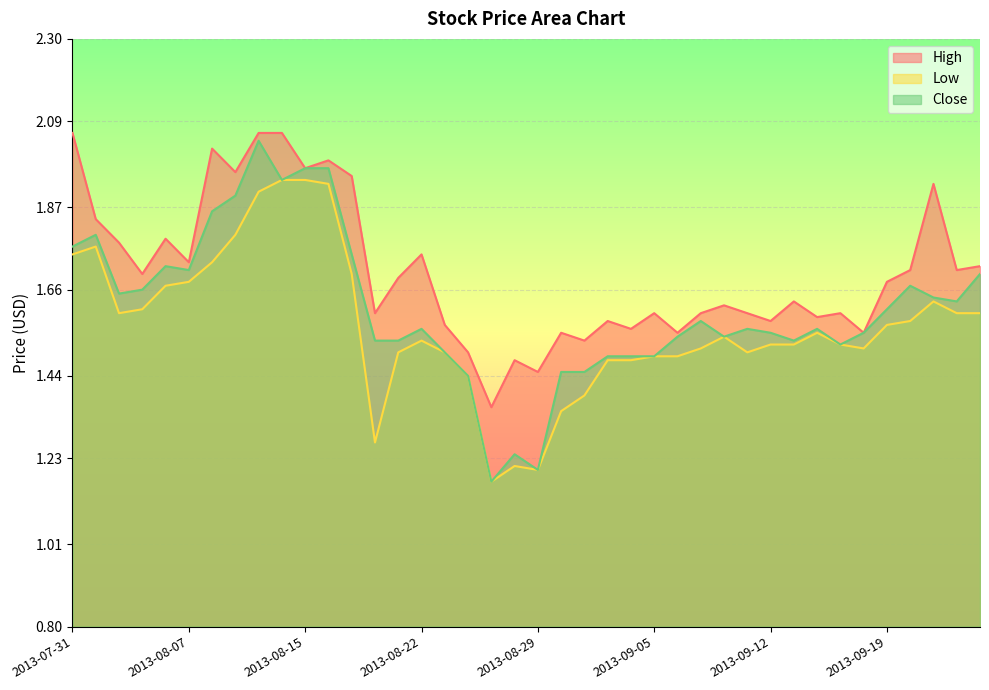

Which label corresponds to the smallest value in the chart?

2013-08-27